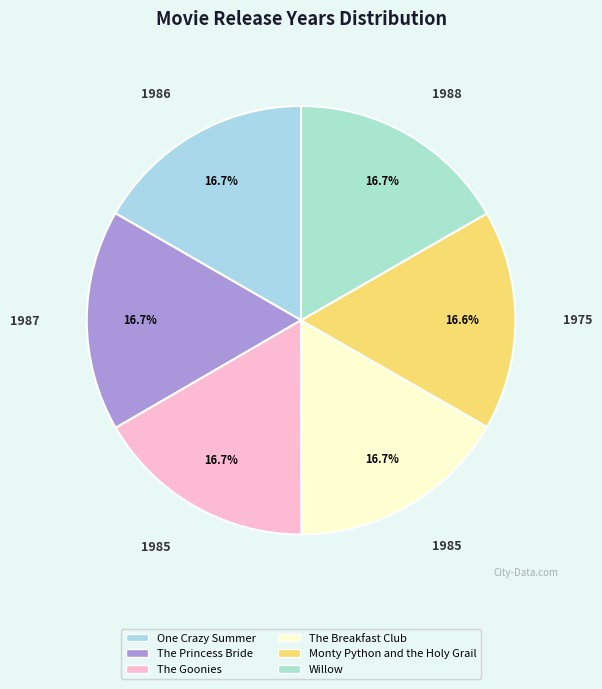

To the nearest percent, what portion does Monty Python and the Holy Grail represent?

17%